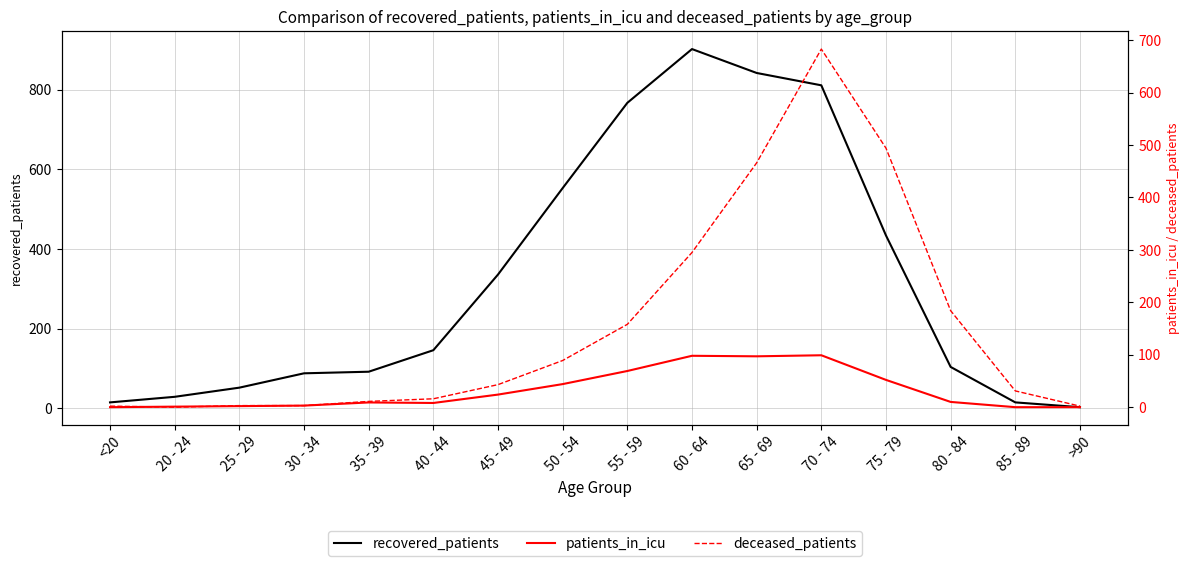

At which label does deceased_patients first exceed 43?

50 - 54